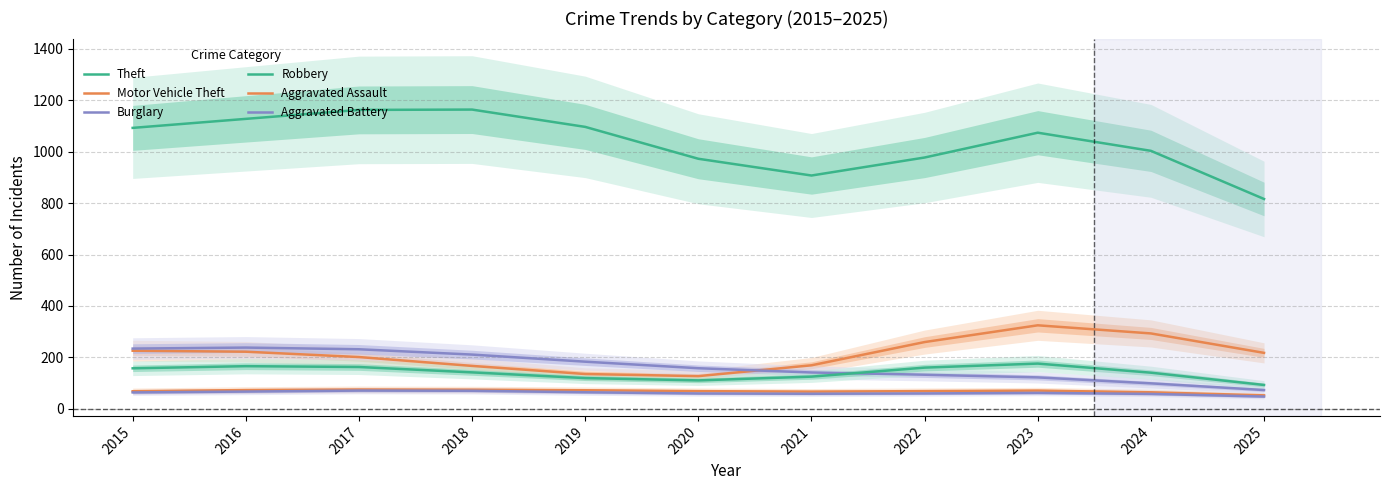

Which category has the lowest value across all series?

2025